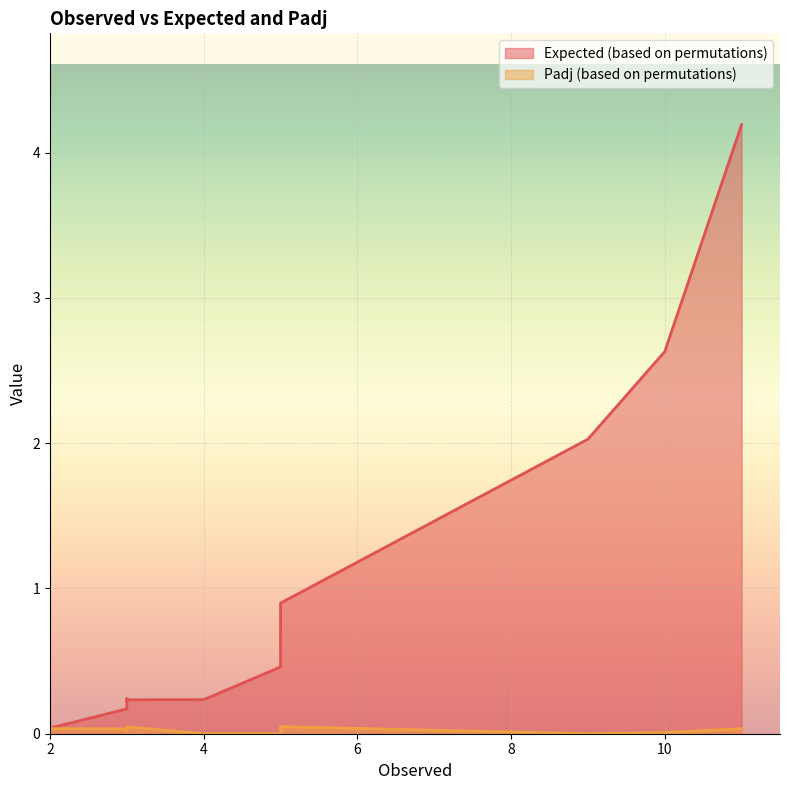

At which category is the sum across all series the highest?

11